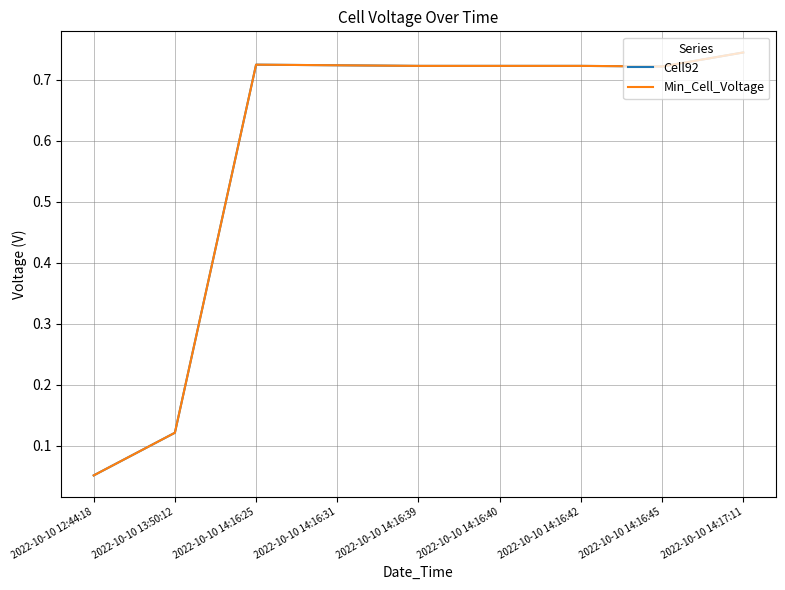

Is this an area chart (filled region under the line)?

No